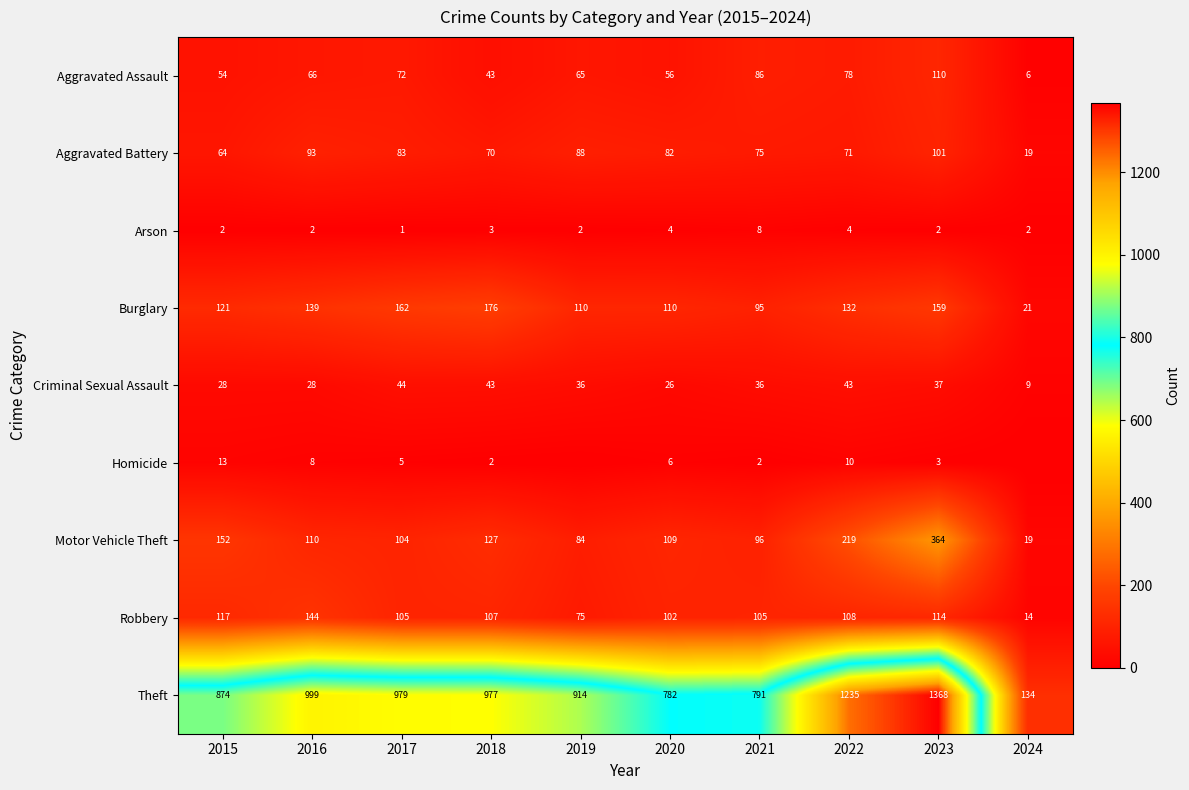

What is the total value across all series at 2015?

1425